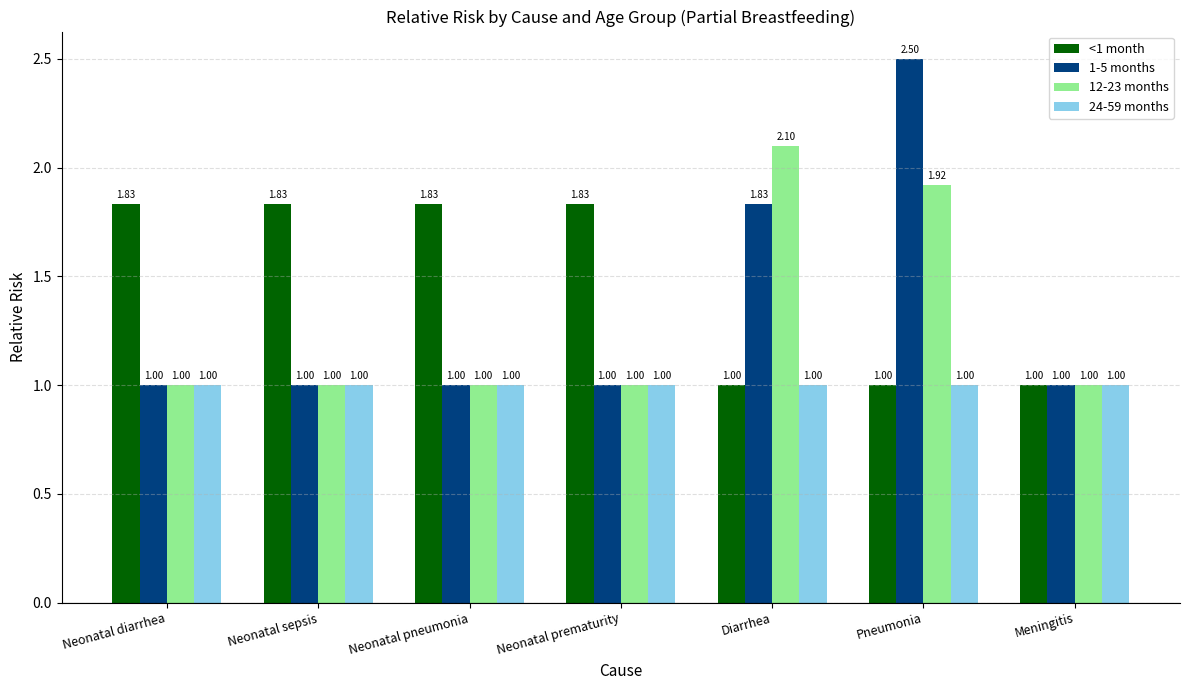

What is the total value across all series at Neonatal sepsis?

4.8